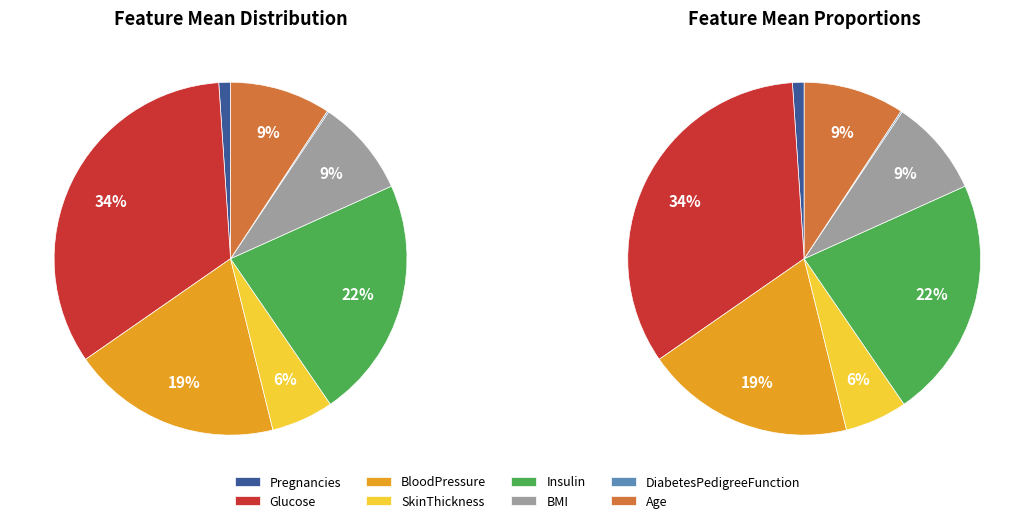

Which category has the smallest portion of the pie?

DiabetesPedigreeFunction